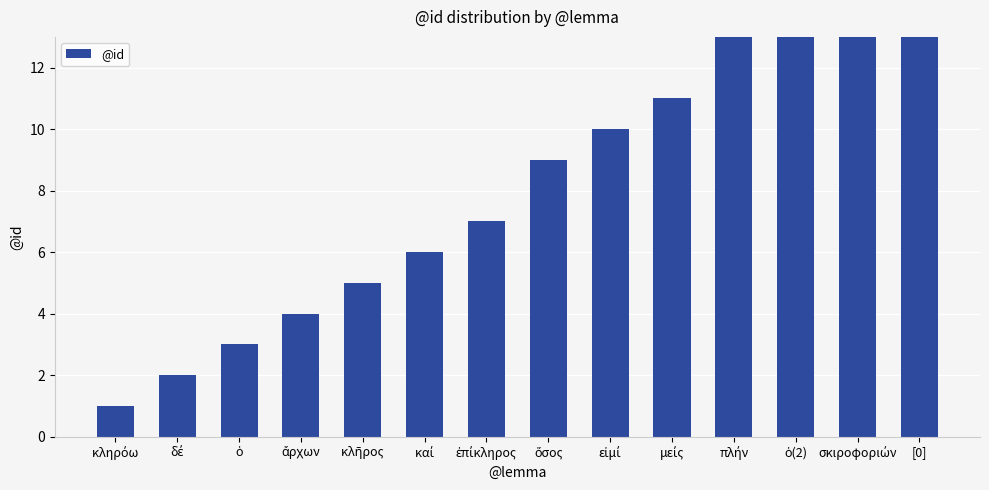

What is the label of the 13th bar from the right?

δέ